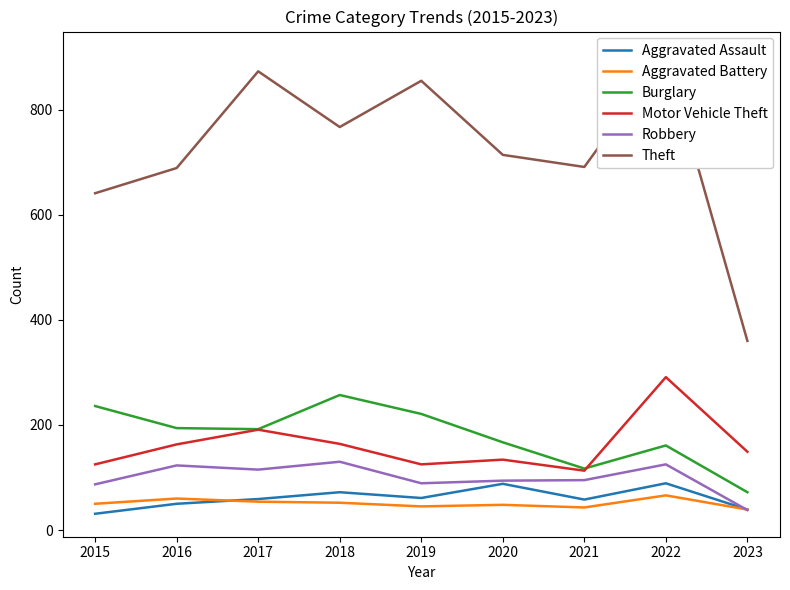

What is the sum of all Theft values?

6495